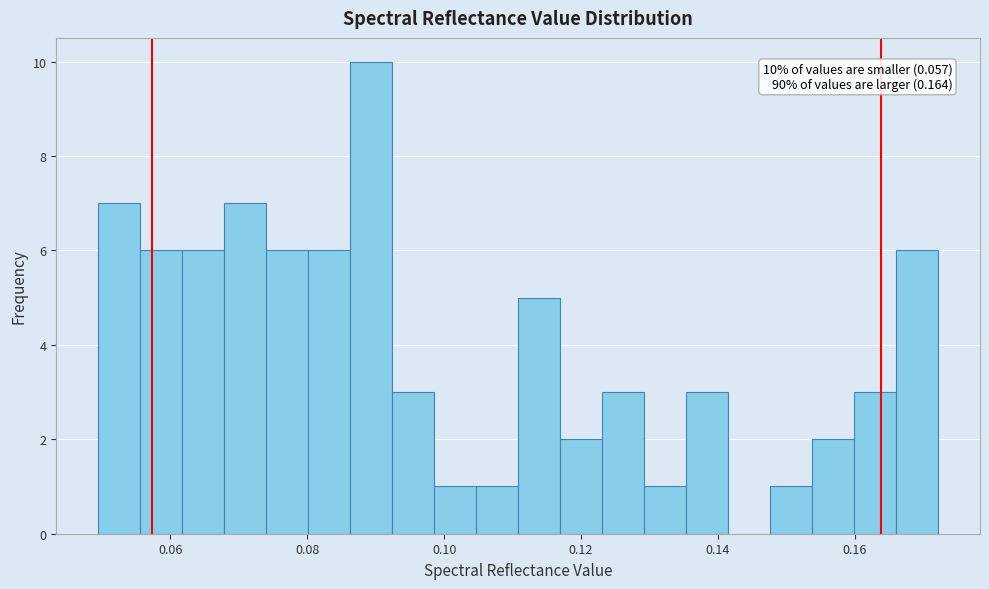

Around what value on the x-axis is the tallest bar? Give the approximate position of its centre, as read against the axis.

0.090